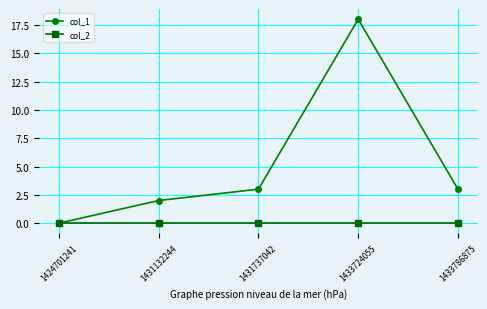

How many lines are shown in the chart?

2